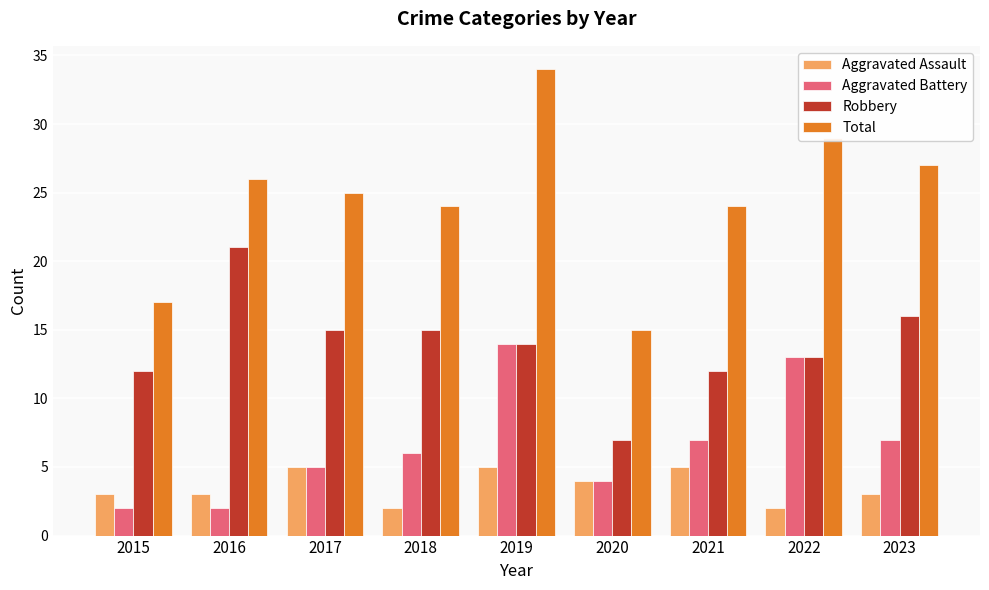

The Aggravated Assault series shows 3 at 2019. True or false?

False